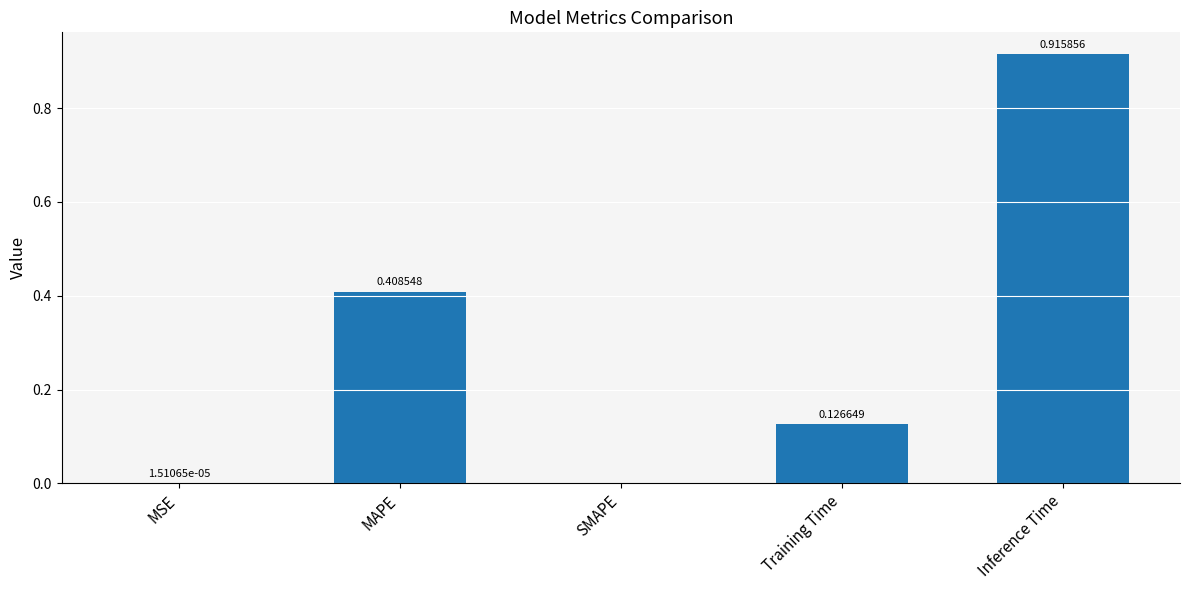

Are the bars grouped side by side (vs. stacked)?

No